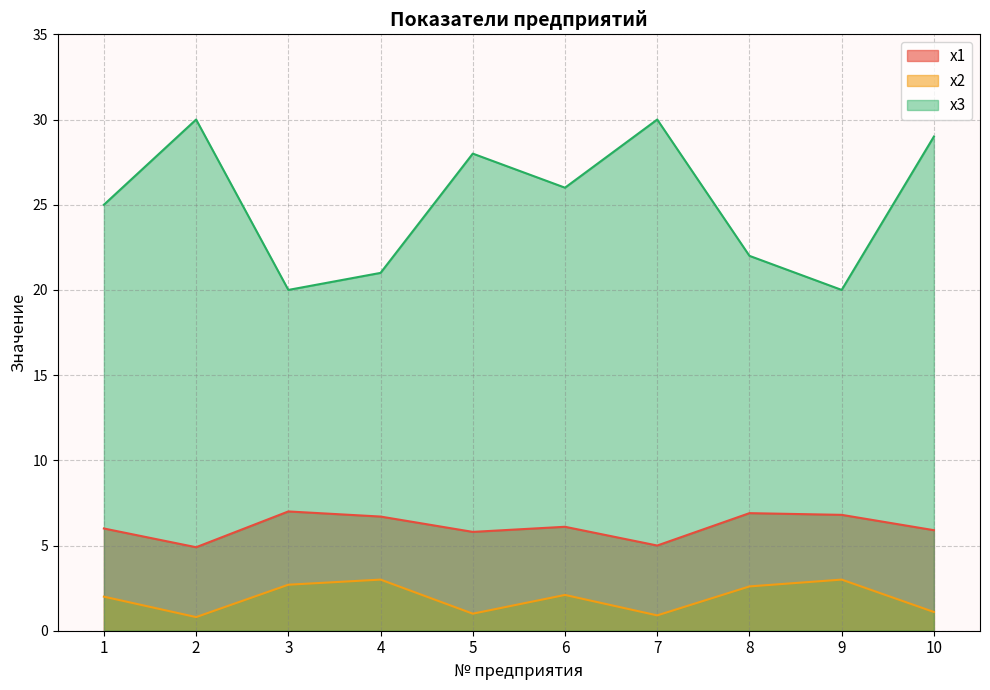

What are all the series names shown in the legend?

x1, x2, x3